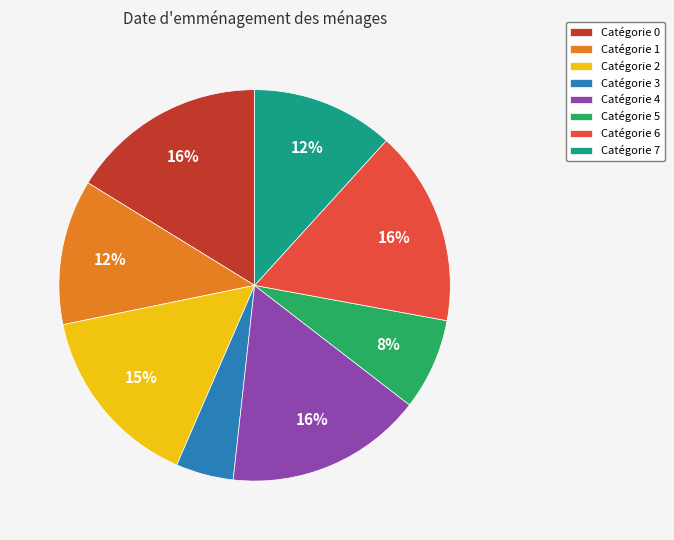

True or false: Catégorie 7 accounts for 24% of the total.

False